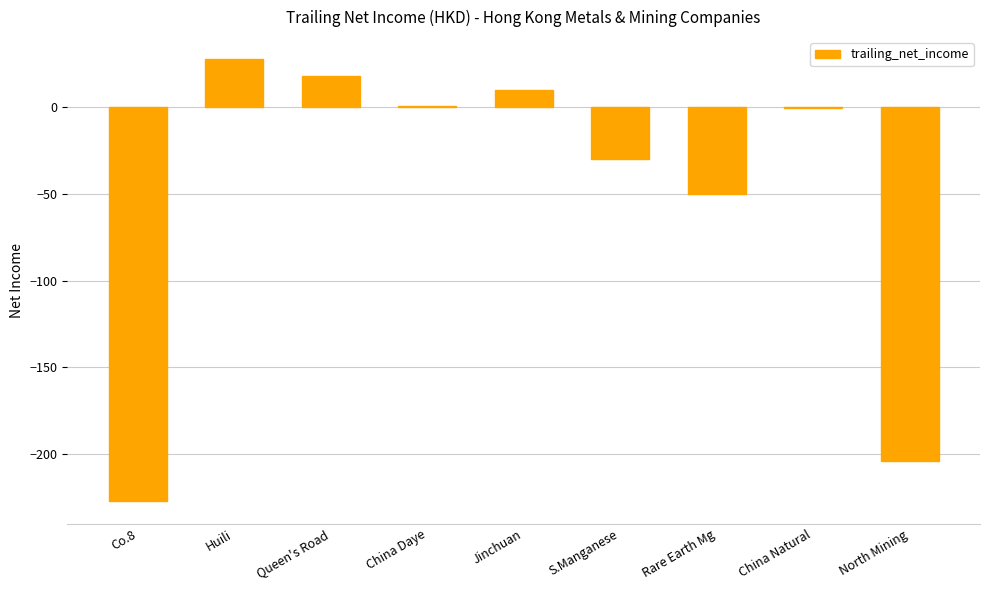

Which category has the highest value across all series?

Huili